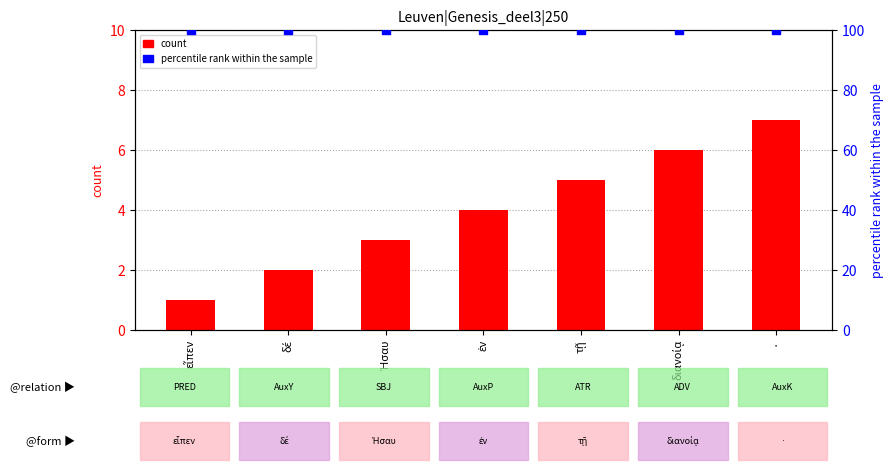

Is the value of count at δέ greater than the value of percentile rank within the sample at διανοίᾳ?

No